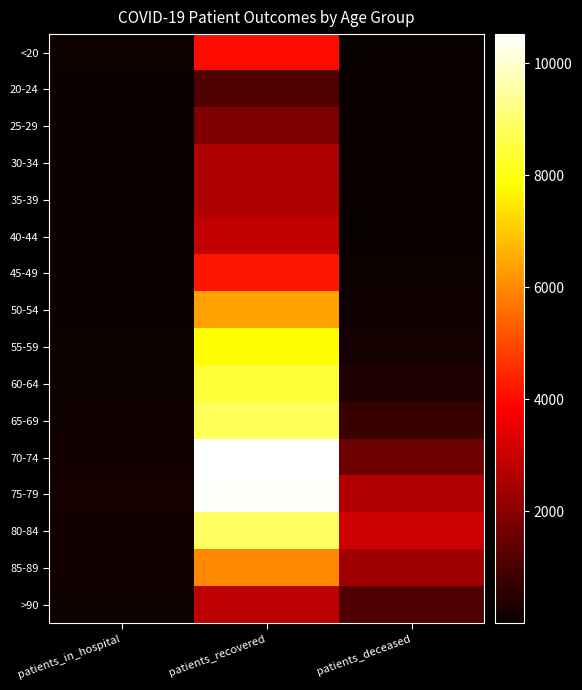

Reading left to right, transcribe all the data shown in this chart.

<20: patients_in_hospital=84	patients_recovered=4002	patients_deceased=15
20-24: patients_in_hospital=11	patients_recovered=1102	patients_deceased=3
25-29: patients_in_hospital=23	patients_recovered=1875	patients_deceased=3
30-34: patients_in_hospital=18	patients_recovered=2576	patients_deceased=15
35-39: patients_in_hospital=12	patients_recovered=2622	patients_deceased=17
40-44: patients_in_hospital=17	patients_recovered=2892	patients_deceased=22
45-49: patients_in_hospital=25	patients_recovered=4179	patients_deceased=45
50-54: patients_in_hospital=37	patients_recovered=6411	patients_deceased=115
55-59: patients_in_hospital=52	patients_recovered=7868	patients_deceased=202
60-64: patients_in_hospital=81	patients_recovered=8446	patients_deceased=399
65-69: patients_in_hospital=107	patients_recovered=8788	patients_deceased=776
70-74: patients_in_hospital=153	patients_recovered=10519	patients_deceased=1574
75-79: patients_in_hospital=185	patients_recovered=10454	patients_deceased=2658
80-84: patients_in_hospital=159	patients_recovered=8860	patients_deceased=3073
85-89: patients_in_hospital=132	patients_recovered=5961	patients_deceased=2345
>90: patients_in_hospital=76	patients_recovered=2816	patients_deceased=1098